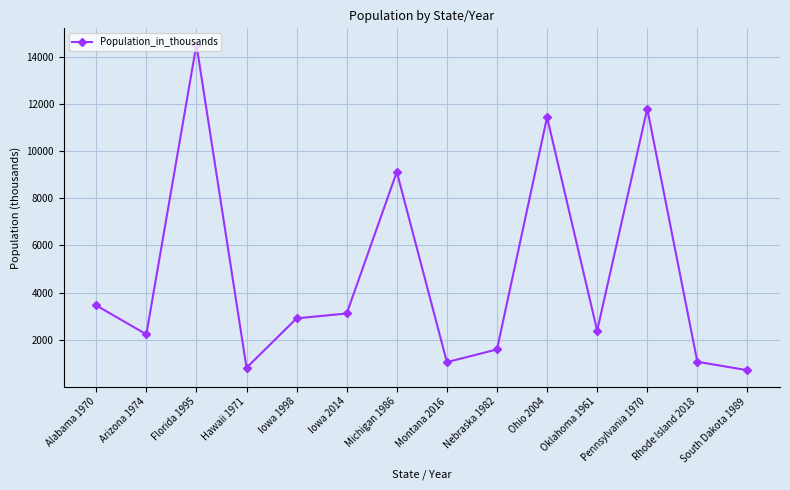

What is the difference between the values at Ohio 2004 and Nebraska 1982?

9870